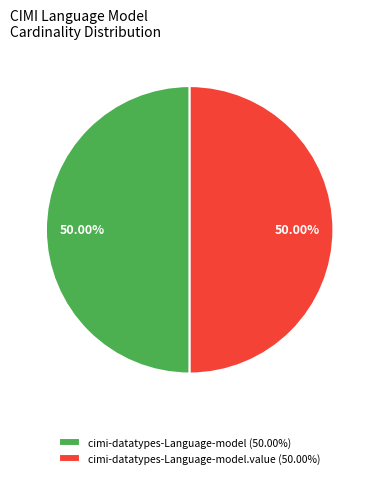

Combined, do cimi-datatypes-Language-model.value (50.00%) and cimi-datatypes-Language-model (50.00%) account for over 50%?

Yes